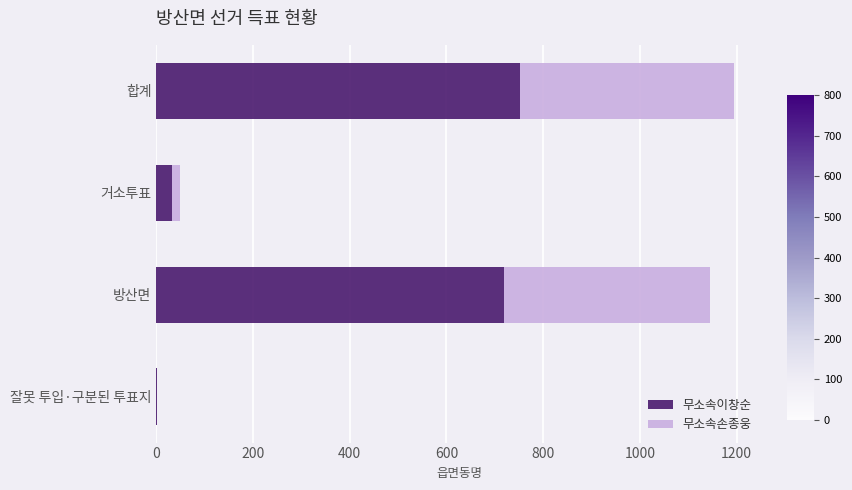

What is the sum of all 무소속이창순 values?

1504